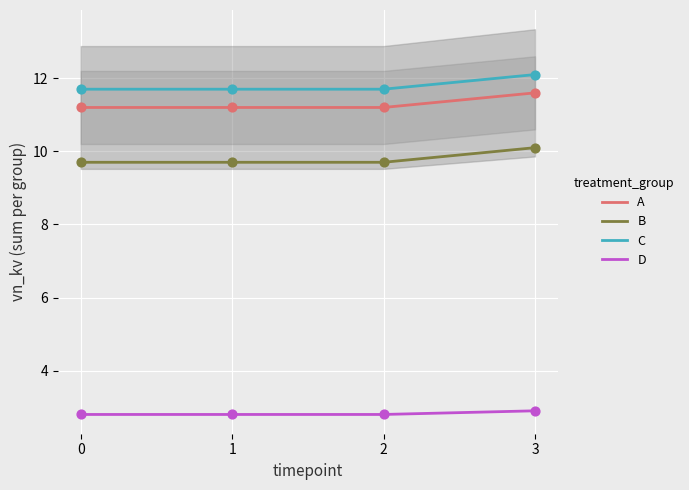

Which series contains the highest Y value?

C